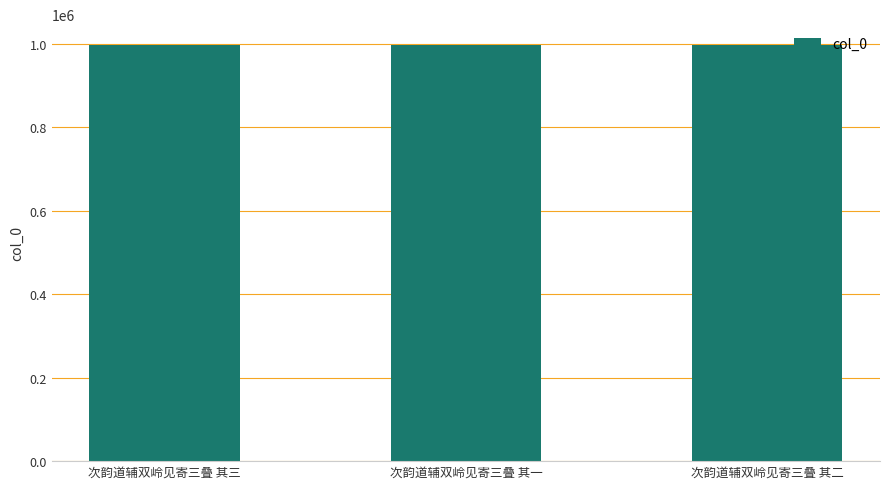

What is the smallest value displayed?

996728